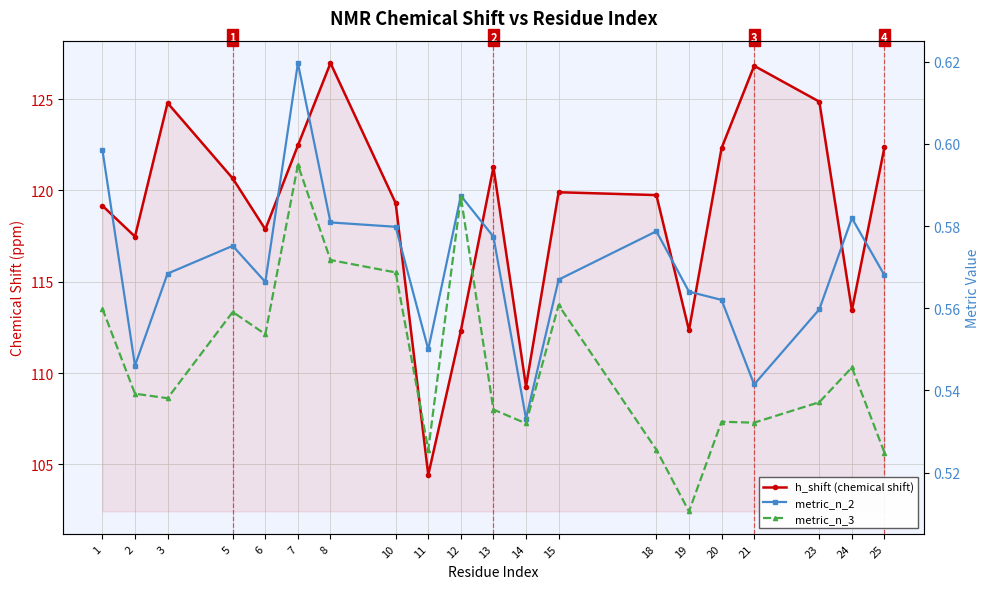

What are all the series names shown in the legend?

h_shift (chemical shift), metric_n_2, metric_n_3